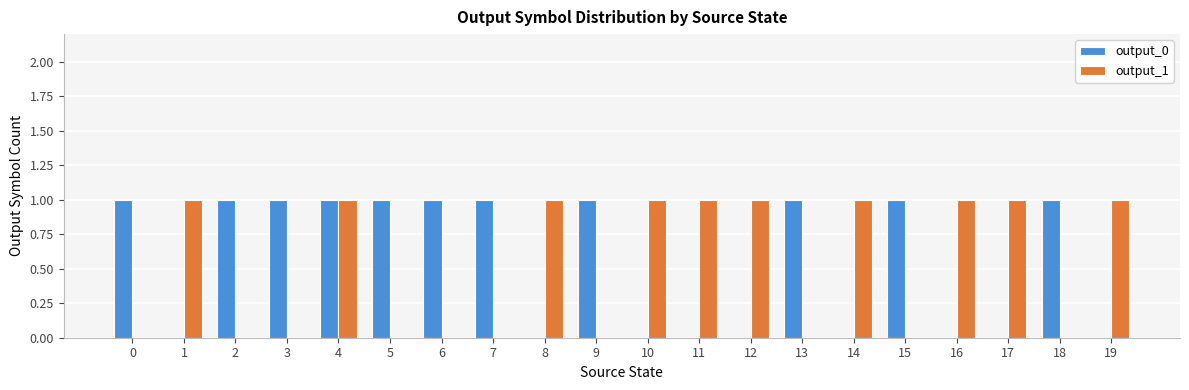

What value does the output_1 series have at 14?

1